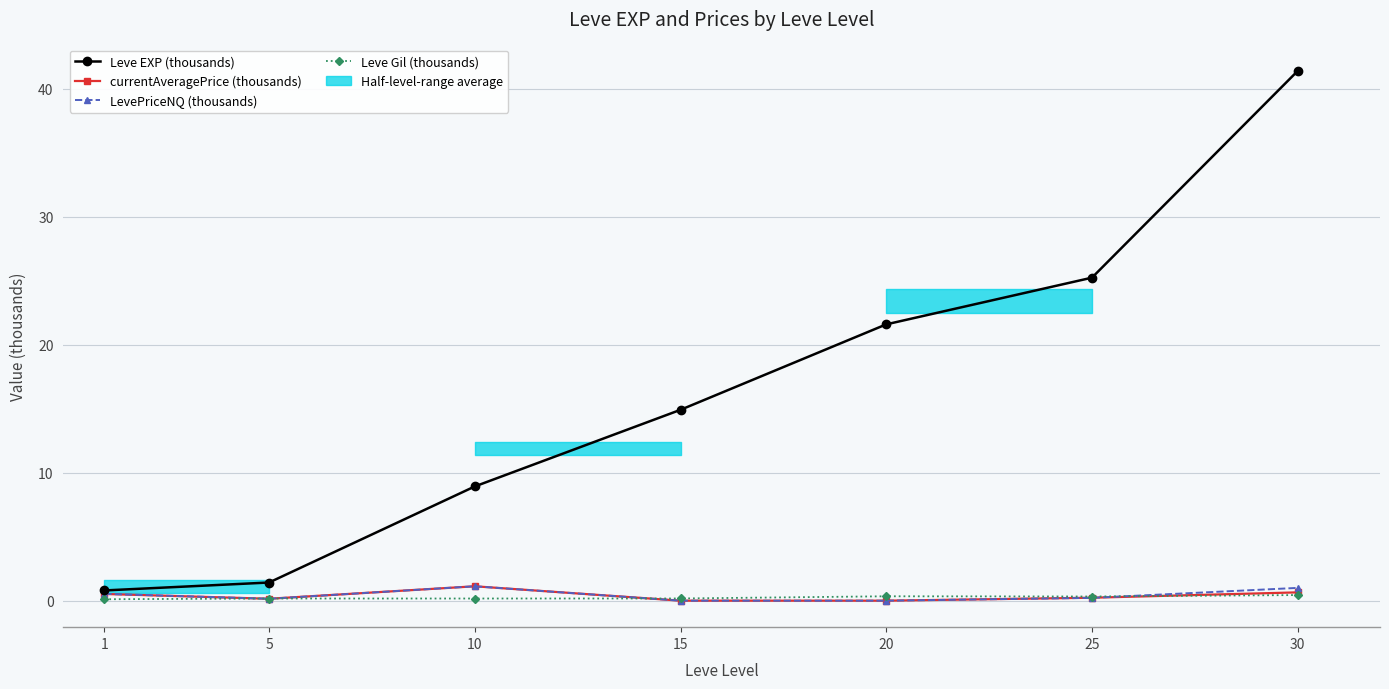

Reading left to right, extract all data points from this chart.

Leve EXP (thousands): 1=0.8	5=1.4	10=8.9	15=14.9	20=21.6	25=25.2	30=41.4
currentAveragePrice (thousands): 1=0.5	5=0.1	10=1.1	15=0.0	20=0.0	25=0.2	30=0.7
LevePriceNQ (thousands): 1=0.5	5=0.1	10=1.1	15=0.0	20=0.0	25=0.2	30=1.0
Leve Gil (thousands): 1=0.1	5=0.2	10=0.2	15=0.2	20=0.3	25=0.3	30=0.4